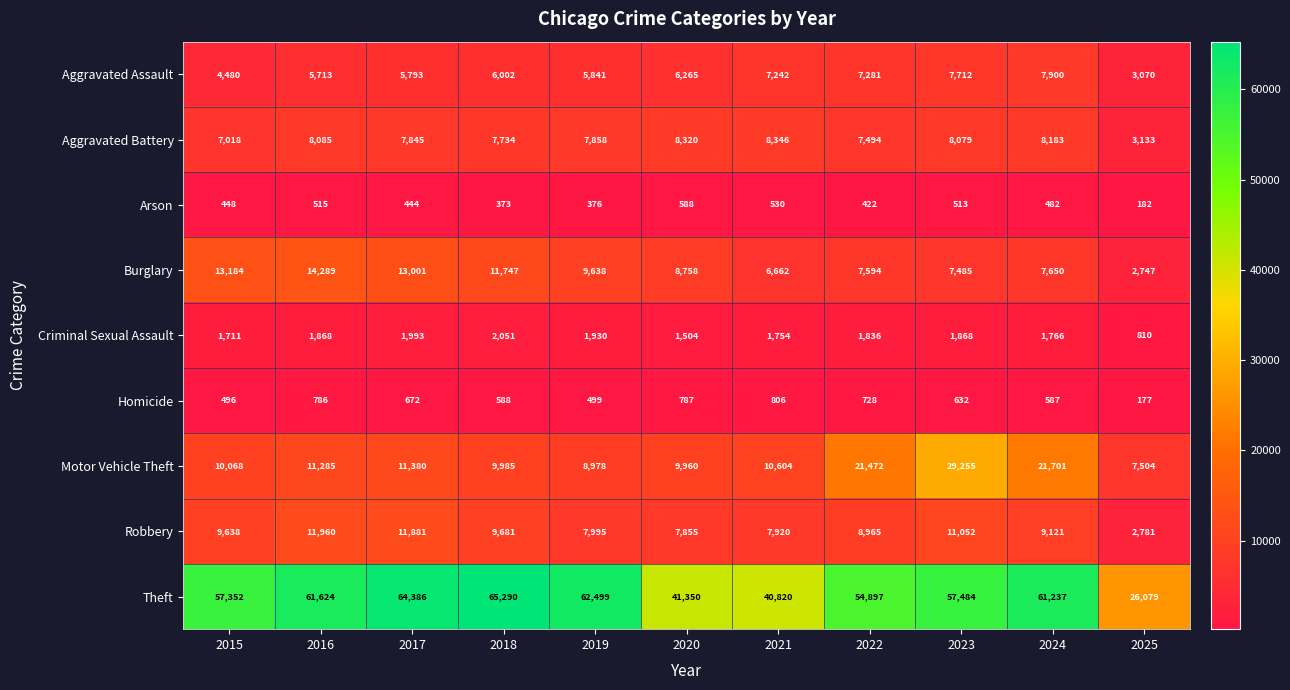

At which label does Motor Vehicle Theft reach its peak?

2023